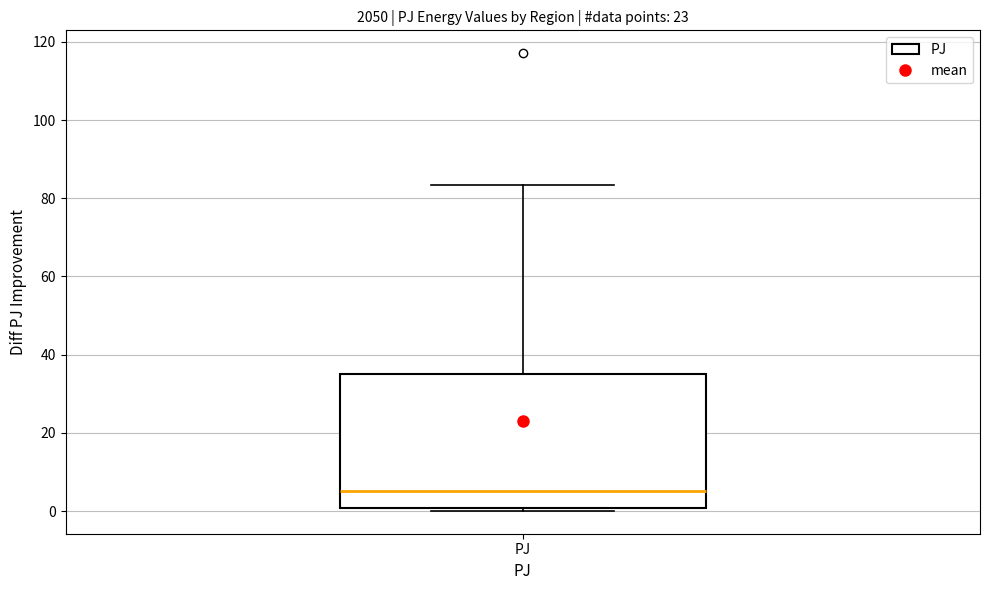

Read this box plot against the y-axis: the position of the median line, the range covered by the box, and the ends of both whiskers. The values are not printed on the chart, so give them approximately, as read against the axis.

median 6, box 0 to 36, whiskers 0 (just below the box's lower edge) to 84